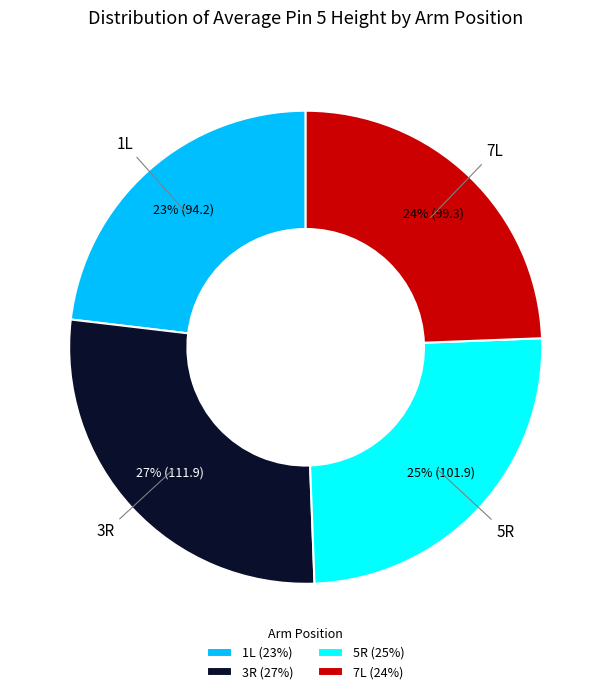

To the nearest percent, what is the combined percentage of 7L and 3R?

52%